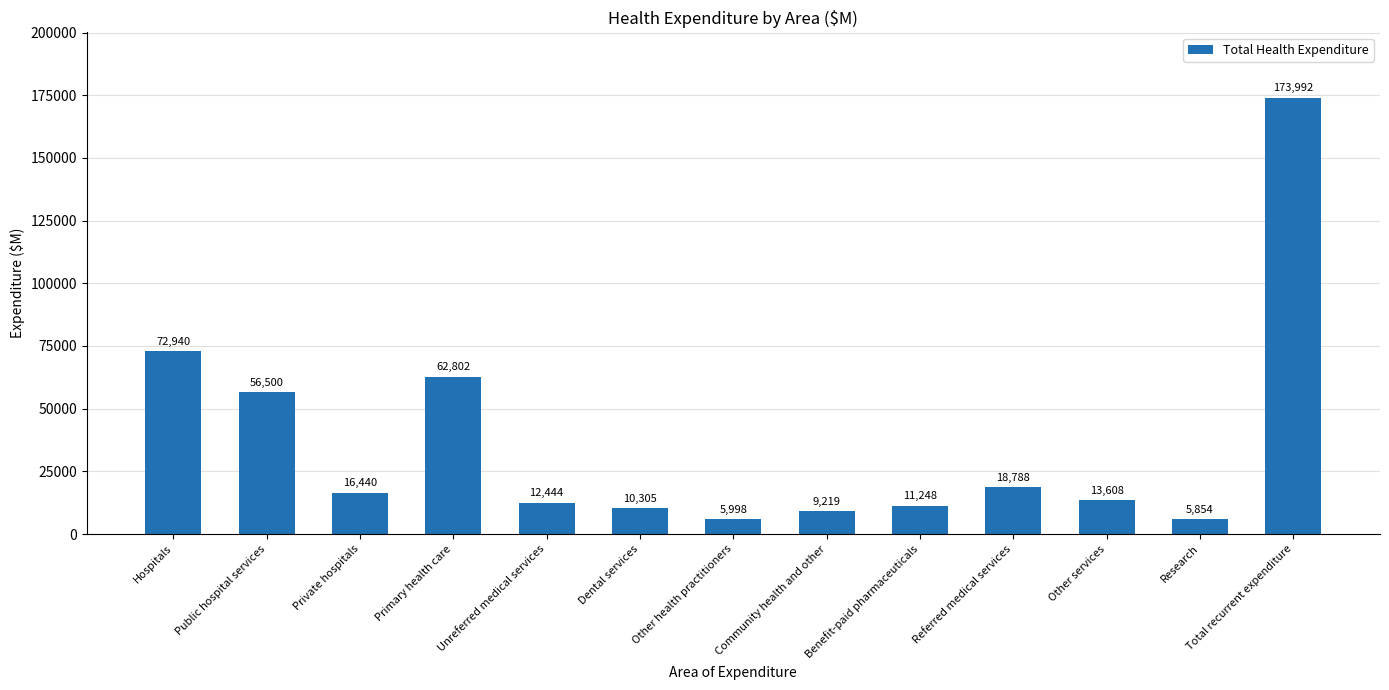

What is the difference between the values at Research and Private hospitals?

10586